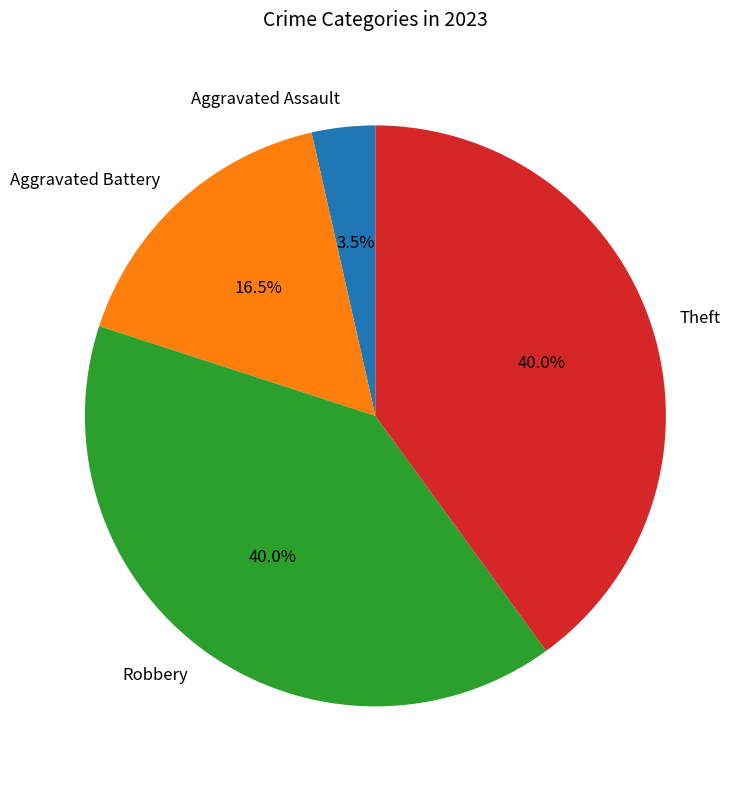

Which category has the smallest portion of the pie?

Aggravated Assault